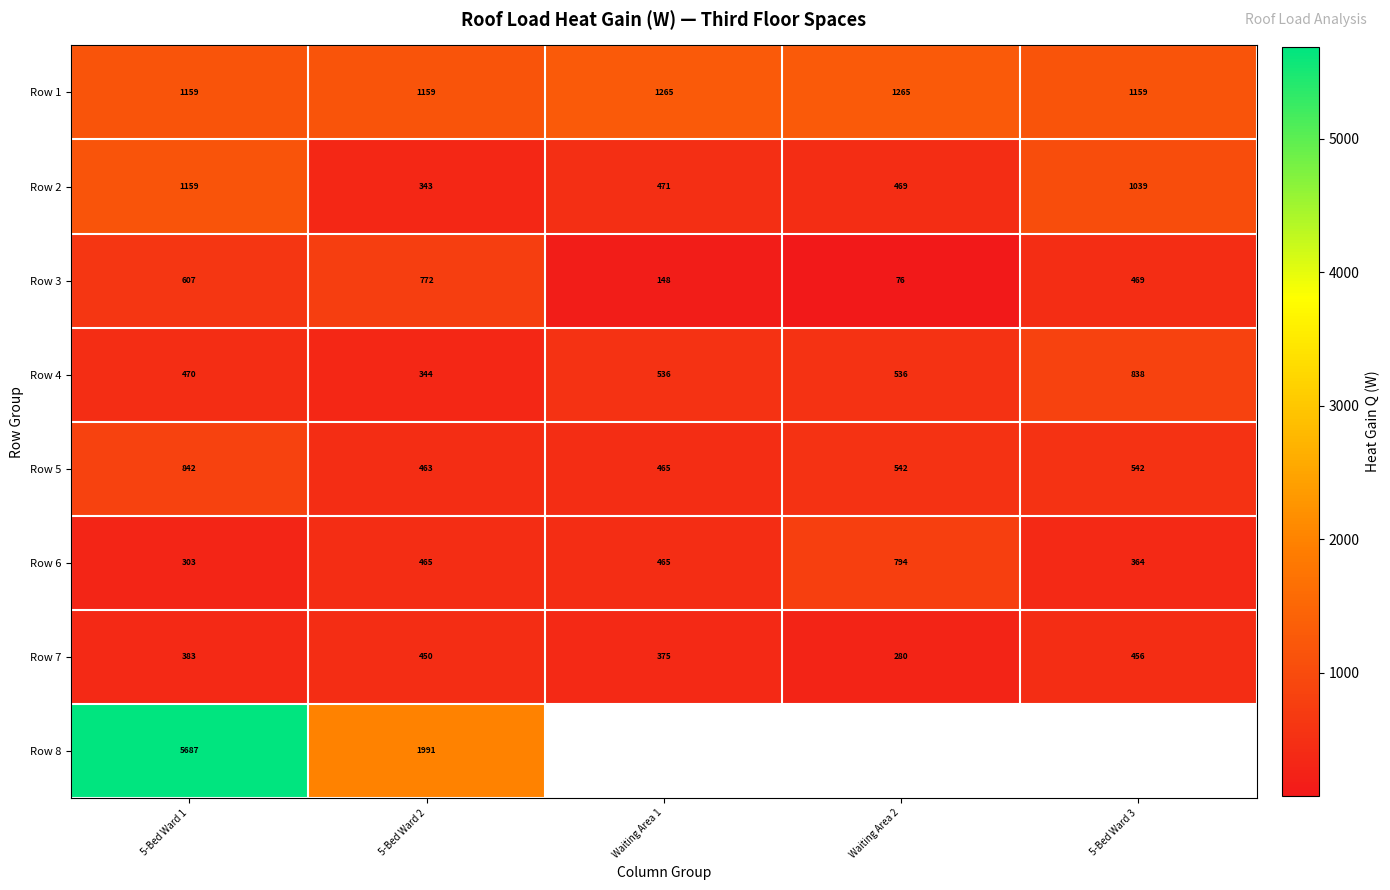

Is it true that Row 3 equals 606.8 at 5-Bed Ward 1?

True